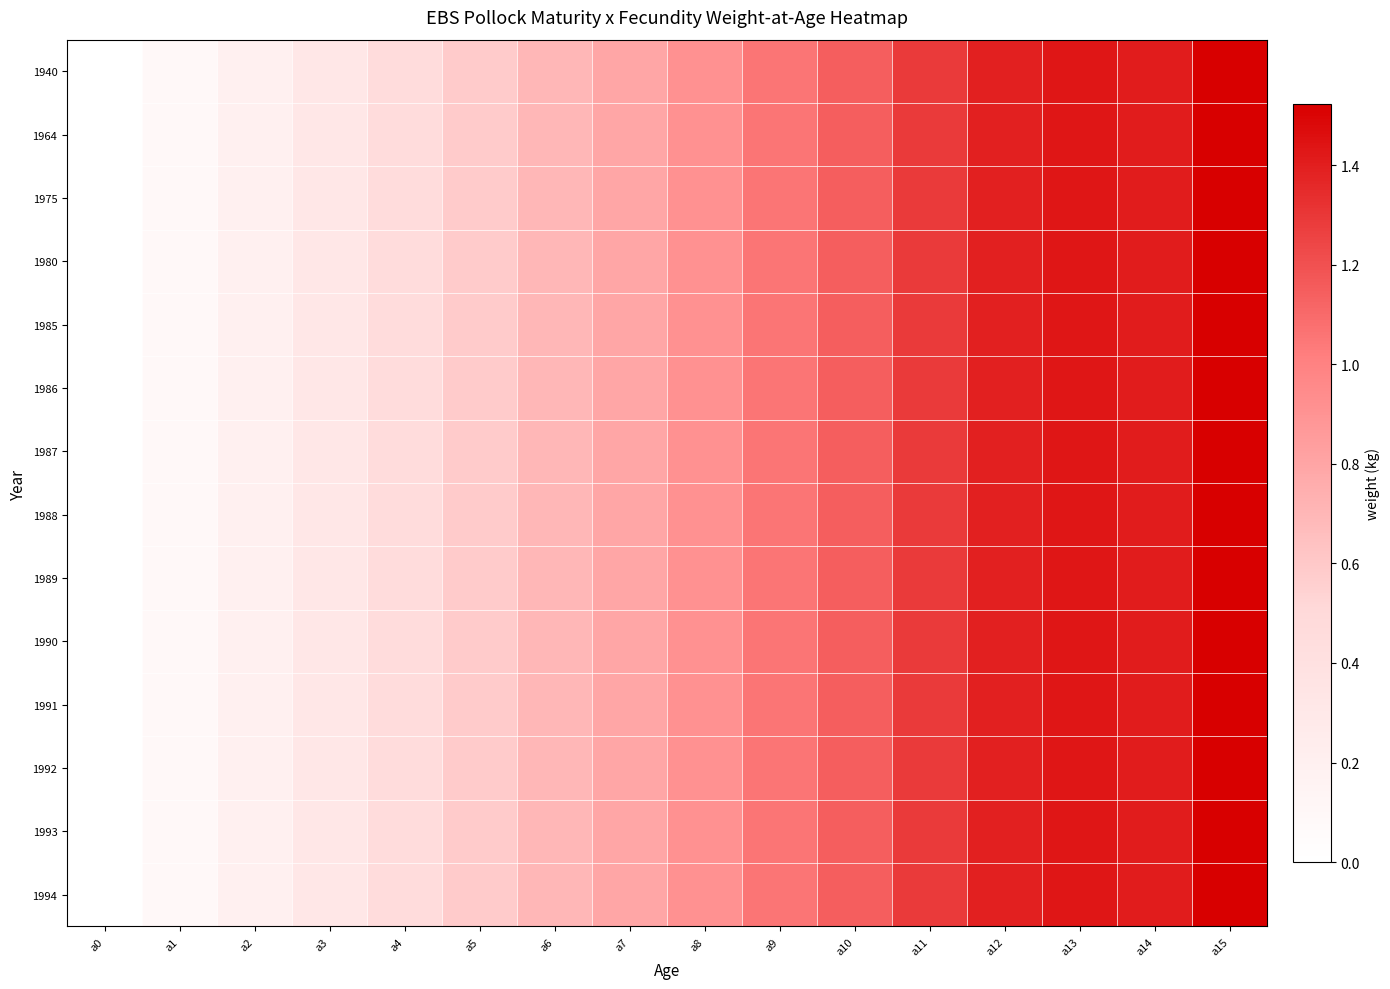

Which series has the largest range (max minus min)?

1940